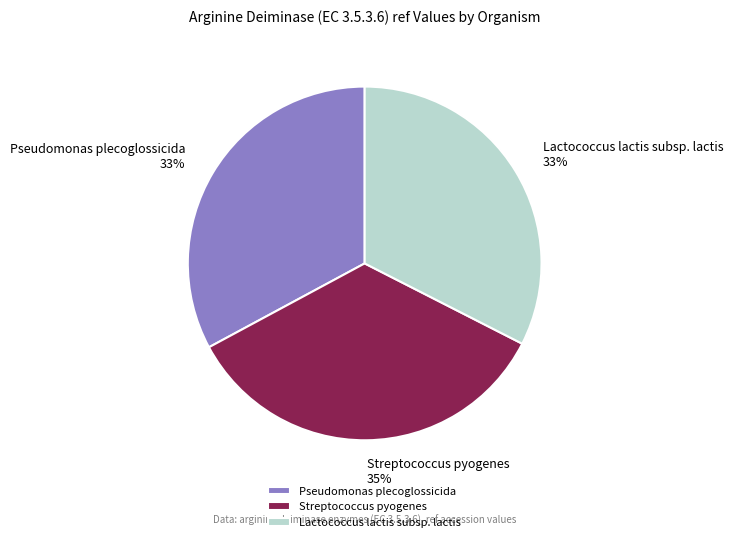

How many slices are in this pie chart?

3